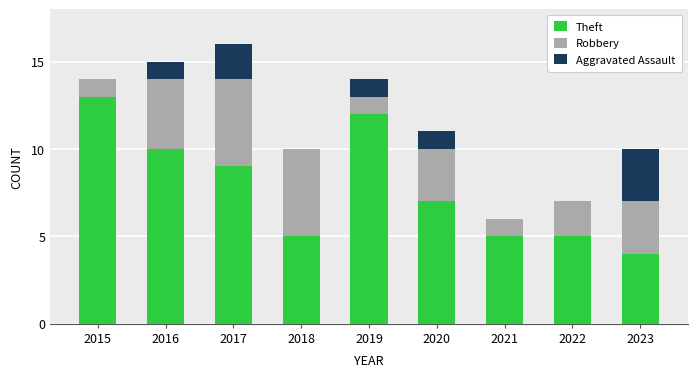

At which category is the sum across all series the highest?

2017